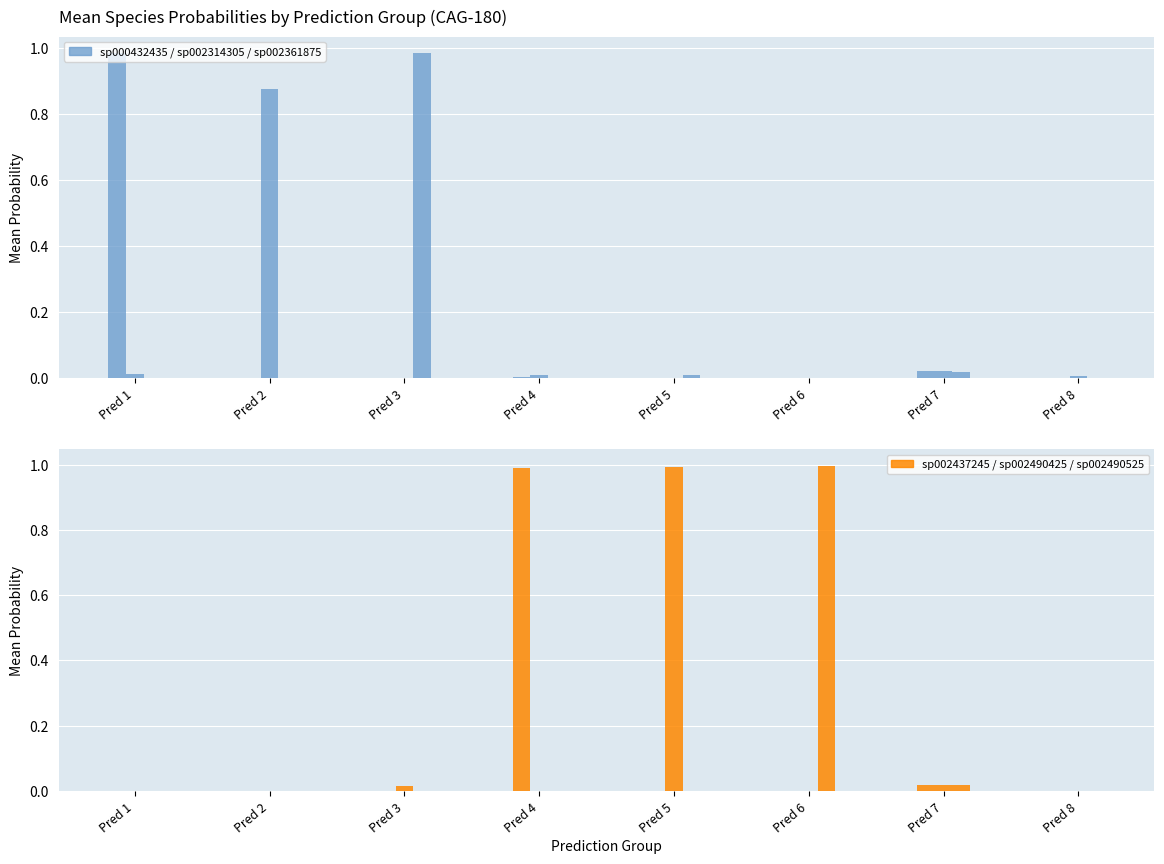

Reading left to right, what are all the values shown in this chart?

s__CAG-180 sp000432435: 1.0	0.0	0.0	0.0	0.0	0.0	0.0	0.0
s__CAG-180 sp002314305: 0.0	0.9	0.0	0.0	0.0	0.0	0.0	0.0
s__CAG-180 sp002361875: 0.0	0.0	1.0	0.0	0.0	0.0	0.0	0.0
s__CAG-180 sp002437245: 0.0	0.0	0.0	1.0	0.0	0.0	0.0	0.0
s__CAG-180 sp002490425: 0.0	0.0	0.0	0.0	1.0	0.0	0.0	0.0
s__CAG-180 sp002490525: 0.0	0.0	0.0	0.0	0.0	1.0	0.0	0.0